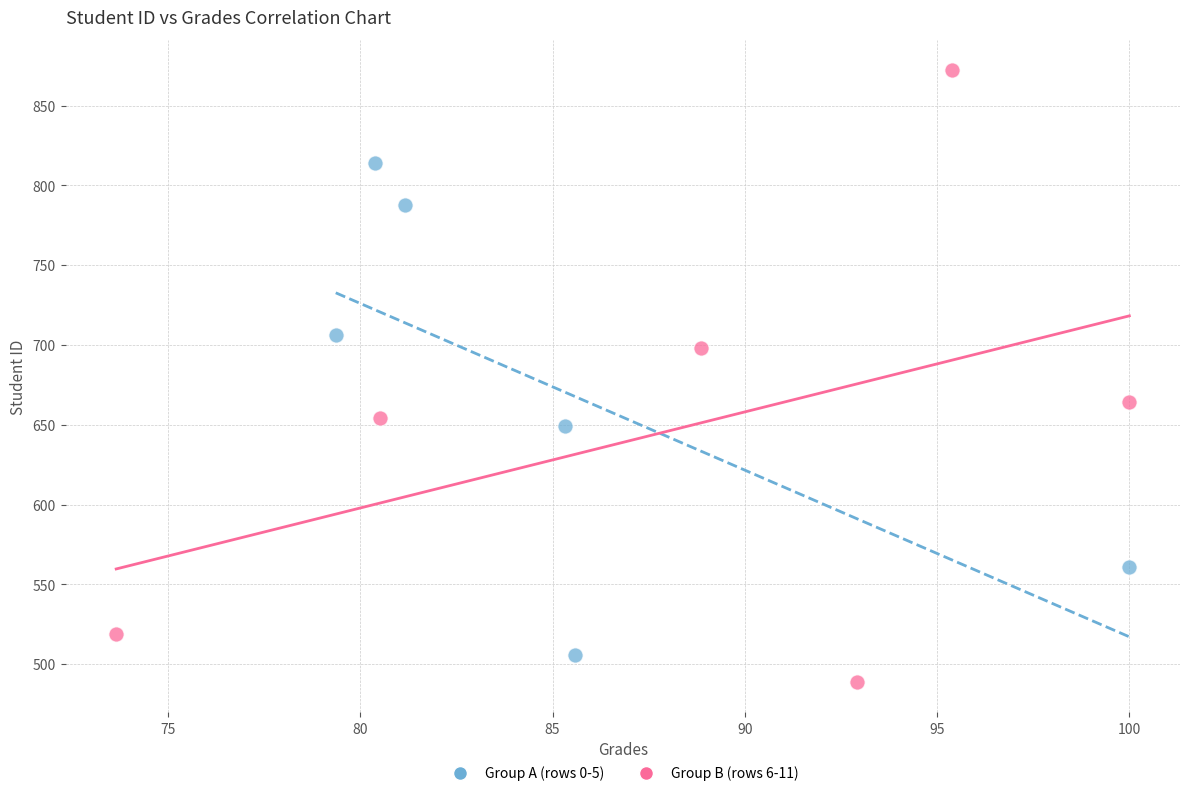

Which series reaches the minimum Y coordinate?

Group B (rows 6-11)